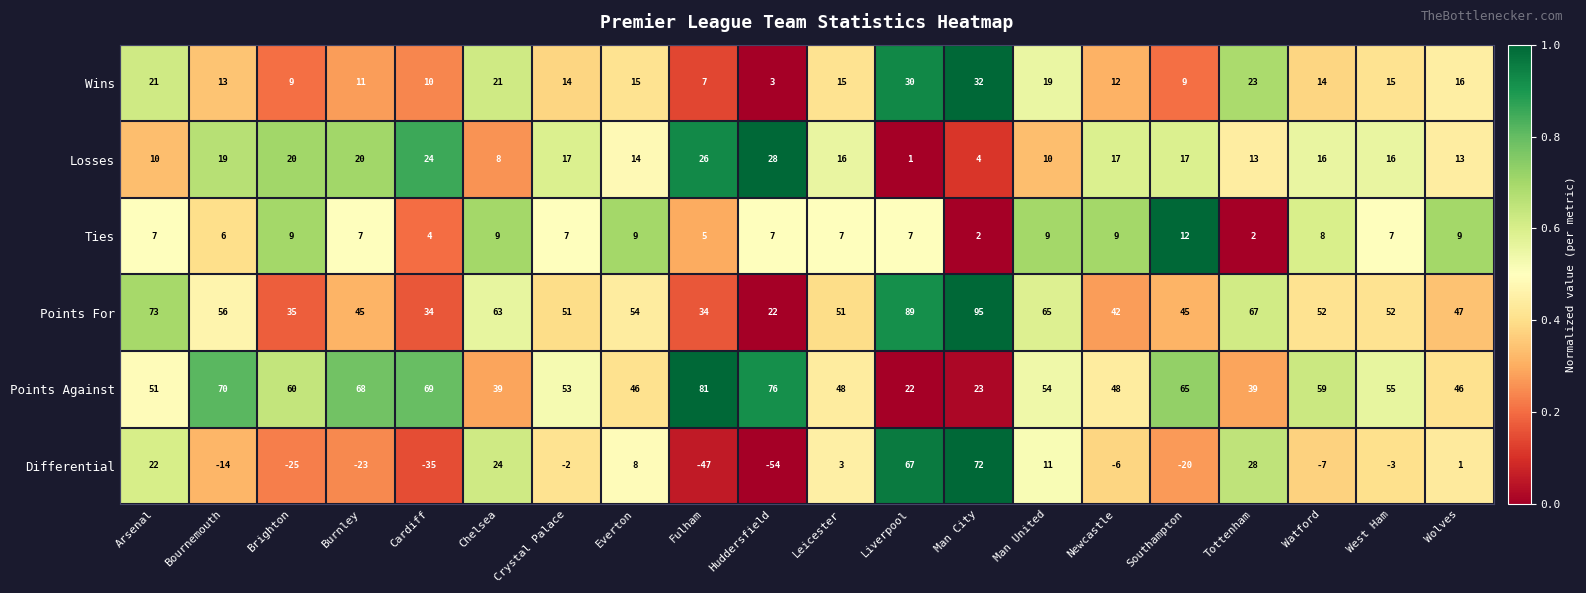

Count the number of categories in the chart.

20